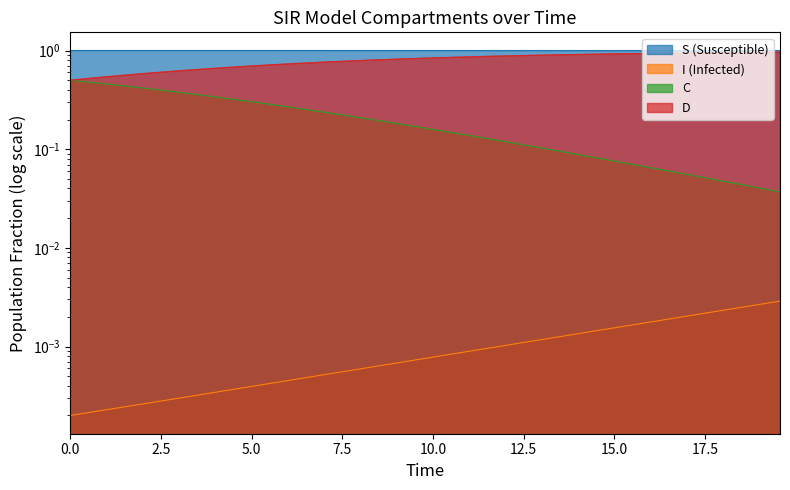

What is the label of the 17th point from the left?

16